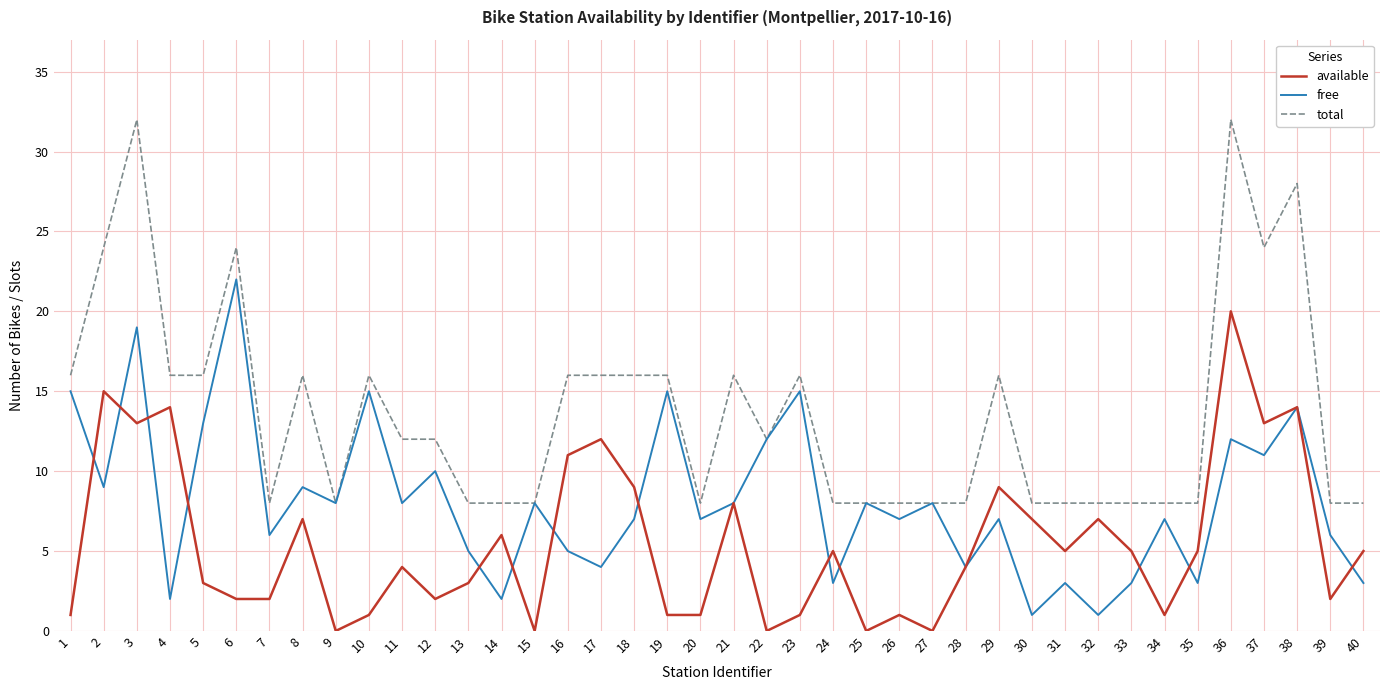

Reading left to right, extract all data points from this chart.

available: 1	15	13	14	3	2	2	7	0	1	4	2	3	6	0	11	12	9	1	1	8	0	1	5	0	1	0	4	9	7	5	7	5	1	5	20	13	14	2	5
free: 15	9	19	2	13	22	6	9	8	15	8	10	5	2	8	5	4	7	15	7	8	12	15	3	8	7	8	4	7	1	3	1	3	7	3	12	11	14	6	3
total: 16	24	32	16	16	24	8	16	8	16	12	12	8	8	8	16	16	16	16	8	16	12	16	8	8	8	8	8	16	8	8	8	8	8	8	32	24	28	8	8